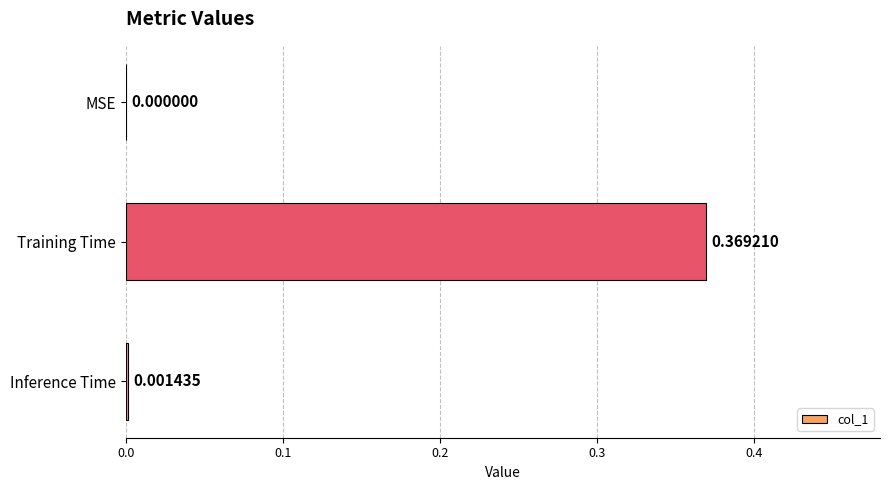

Count the number of categories in the chart.

3